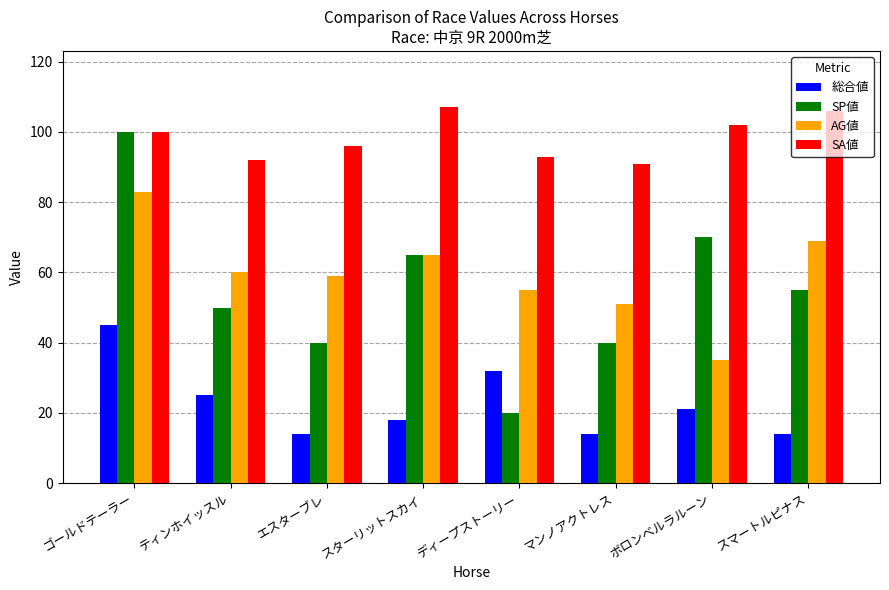

What is the approximate value of AG値 at ゴールドテーラー, to the nearest 10?

80